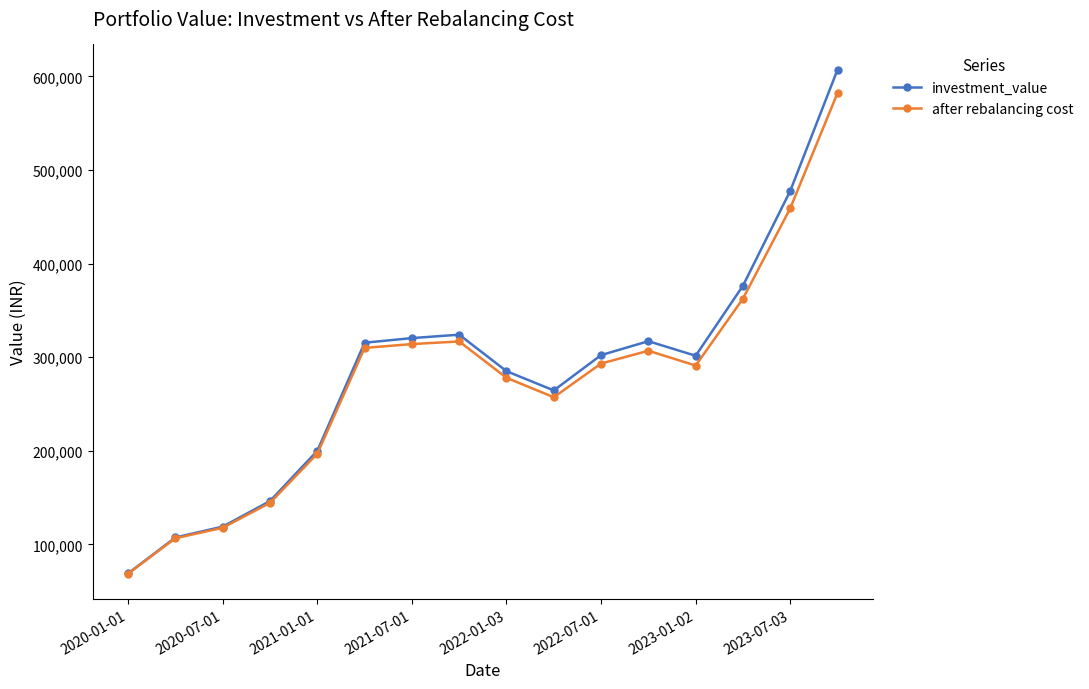

List the series in order of their peak value, lowest first.

after rebalancing cost, investment_value